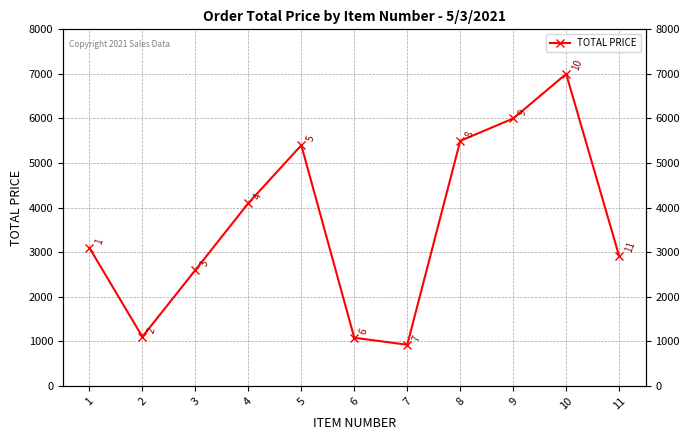

What is the change in value from 6 to 10?

+5917.9